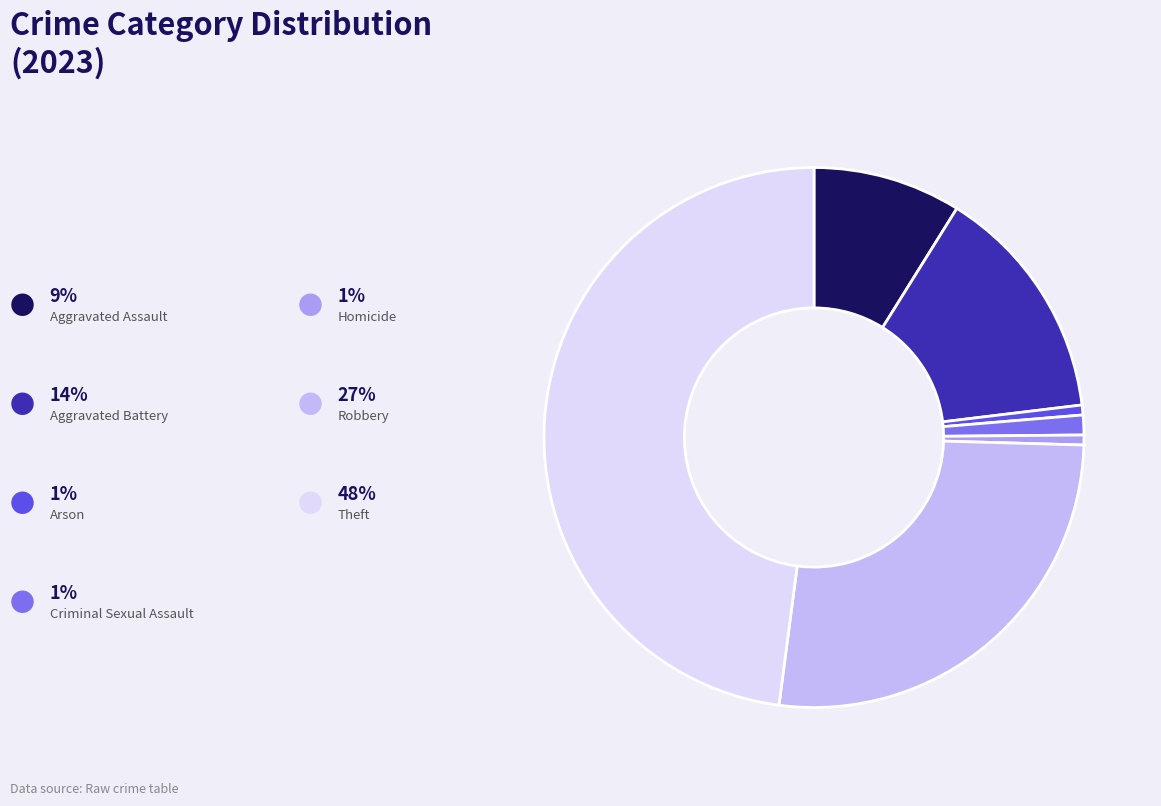

How many slices are in this pie chart?

7